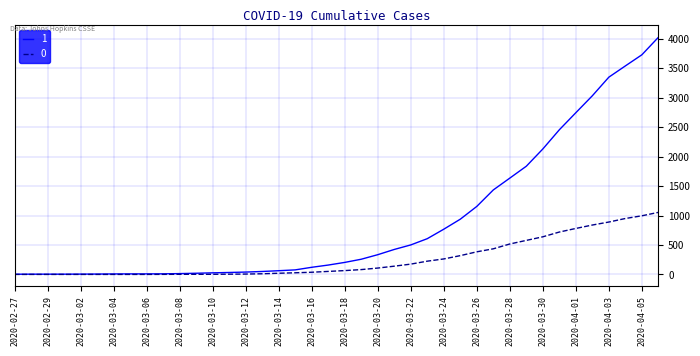

Rank the series by their average value, from lowest to highest.

0, 1